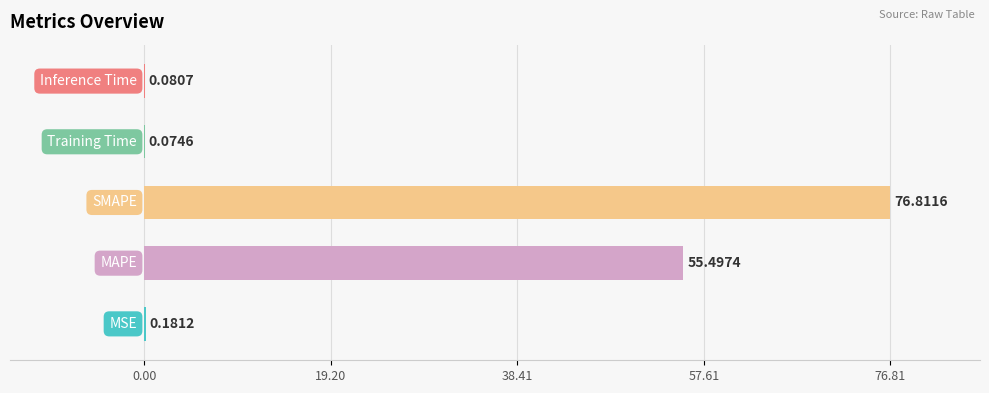

What is the greatest value displayed?

76.8